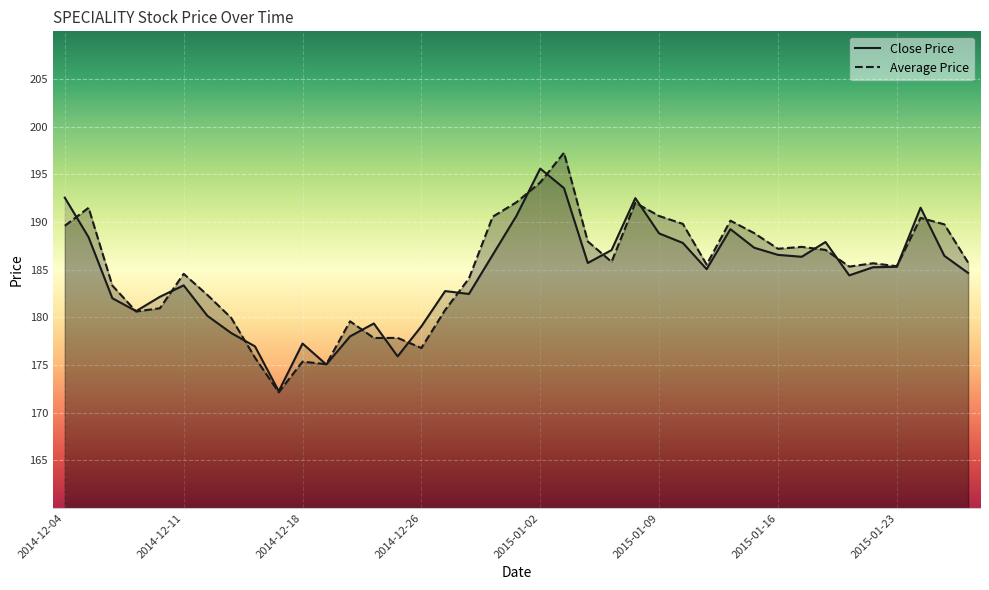

In Close Price, how many points are lower than both neighbors (excluding endpoints)?

9